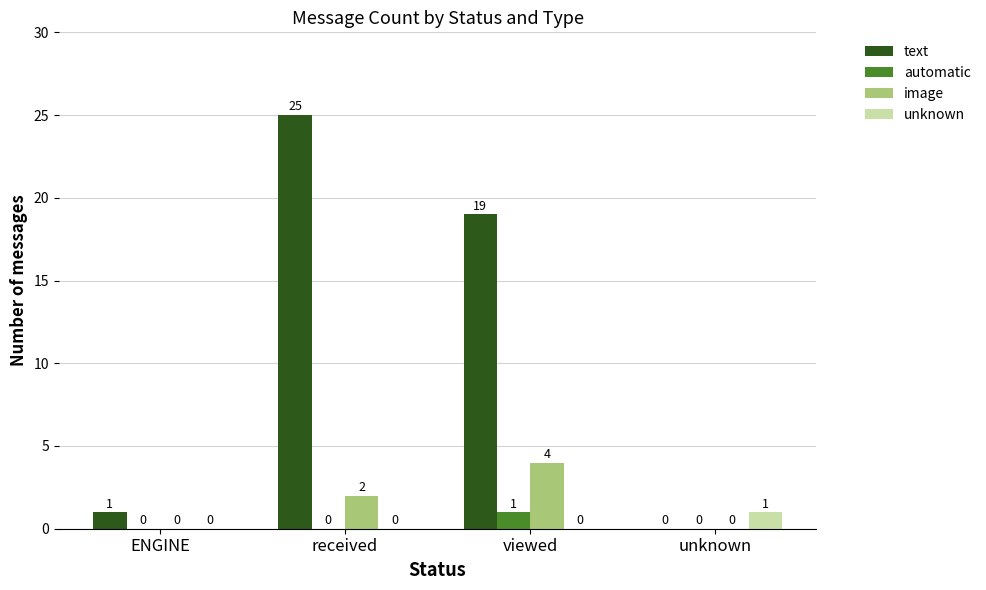

What is the spread (max minus min) of values at ENGINE?

1